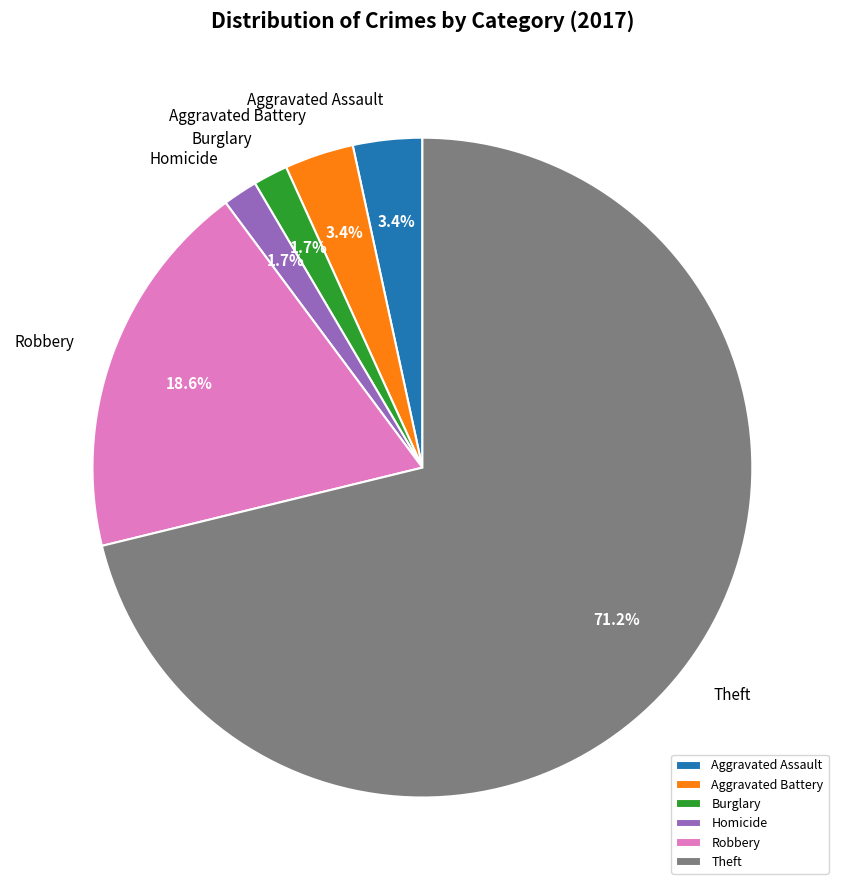

Is it true that Aggravated Assault is 3% of the pie?

True